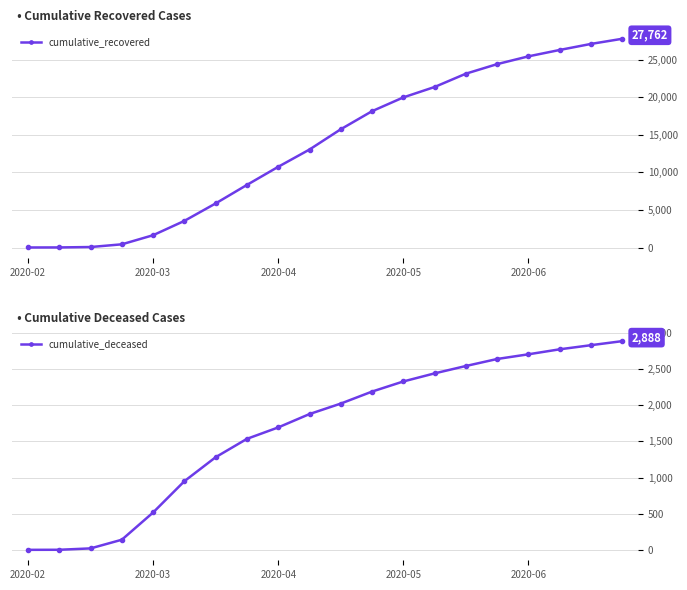

How many distinct data groups are displayed?

2